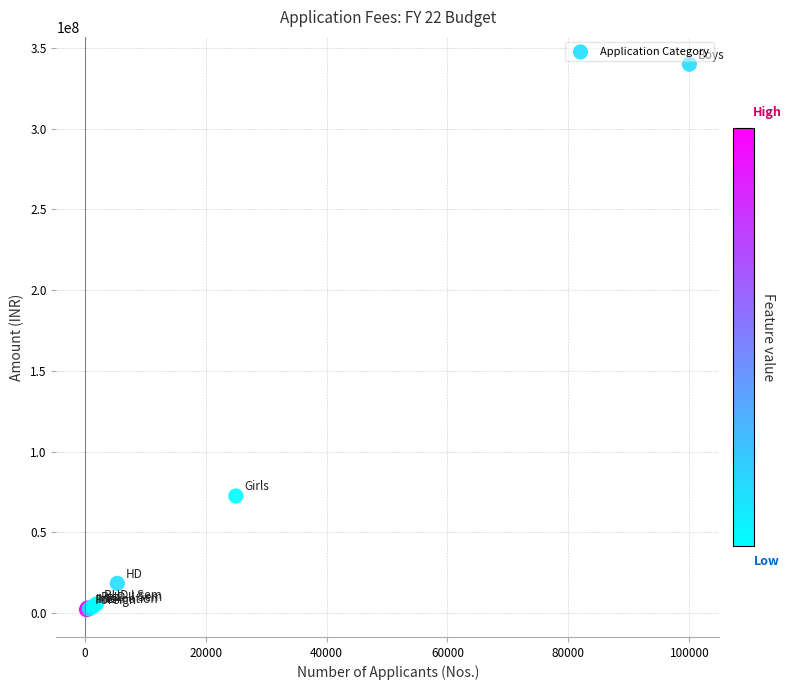

What Y value in the scatter plot is closest to 171012500?

72500000